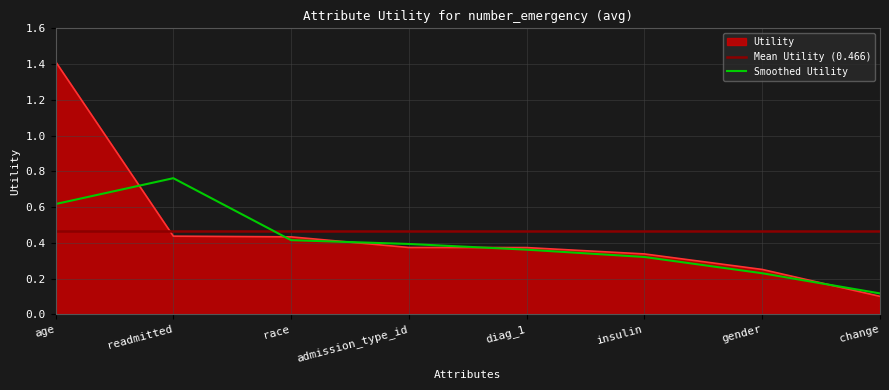

What is the smallest value displayed?

0.1